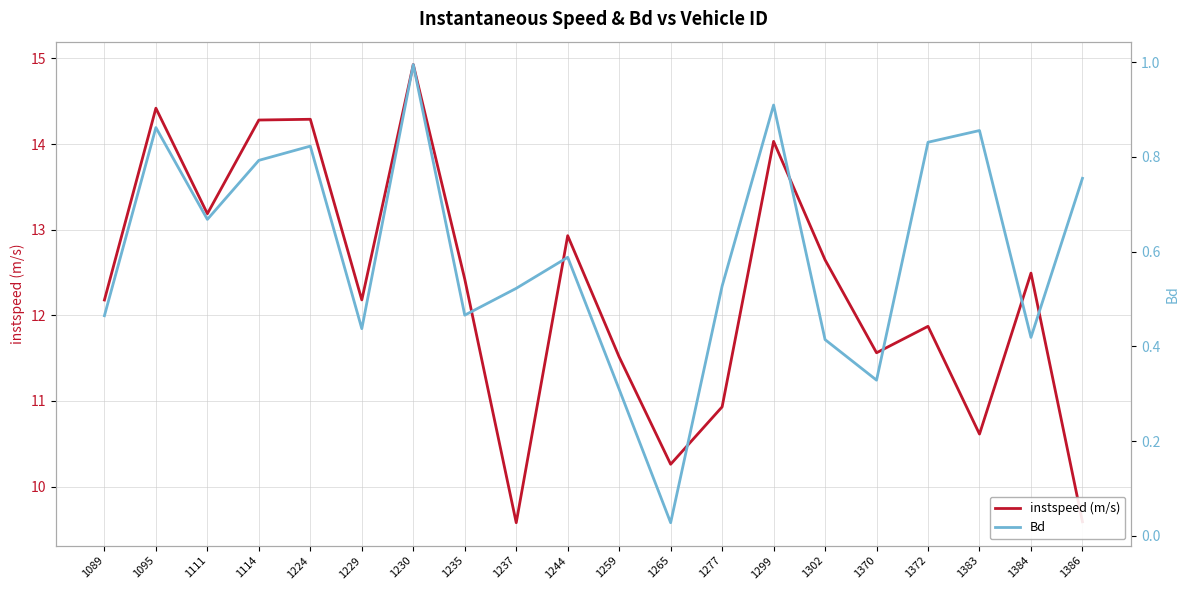

Does the chart display data point markers on the line(s)?

No